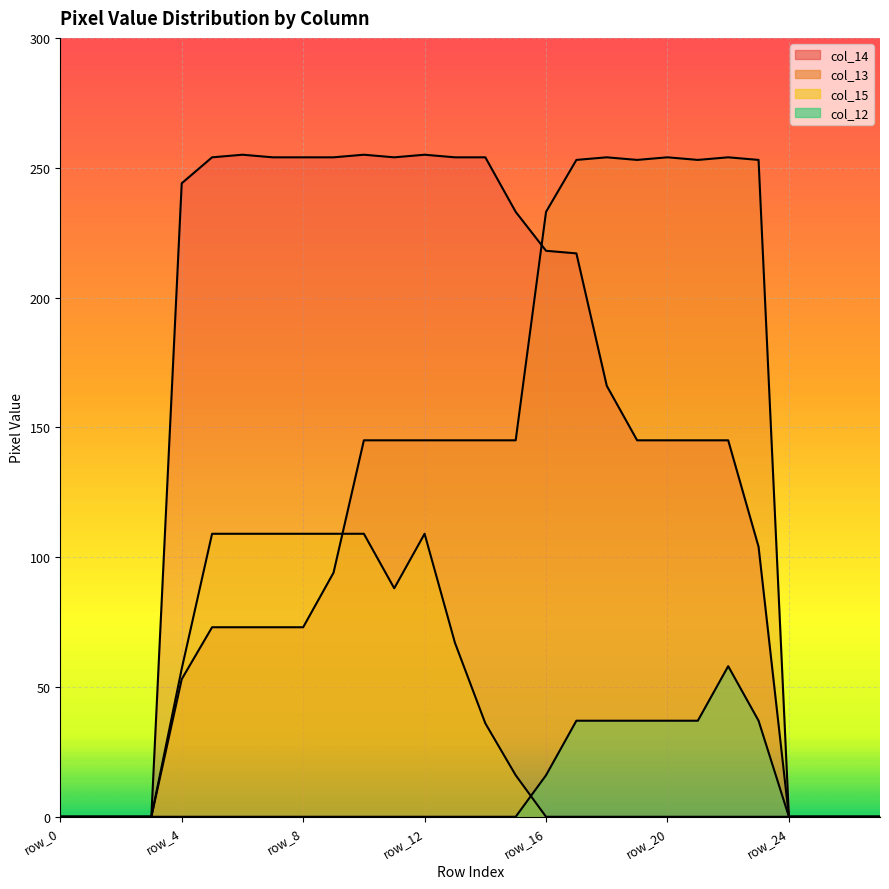

True or false: col_12 and col_13 intersect in this chart.

False